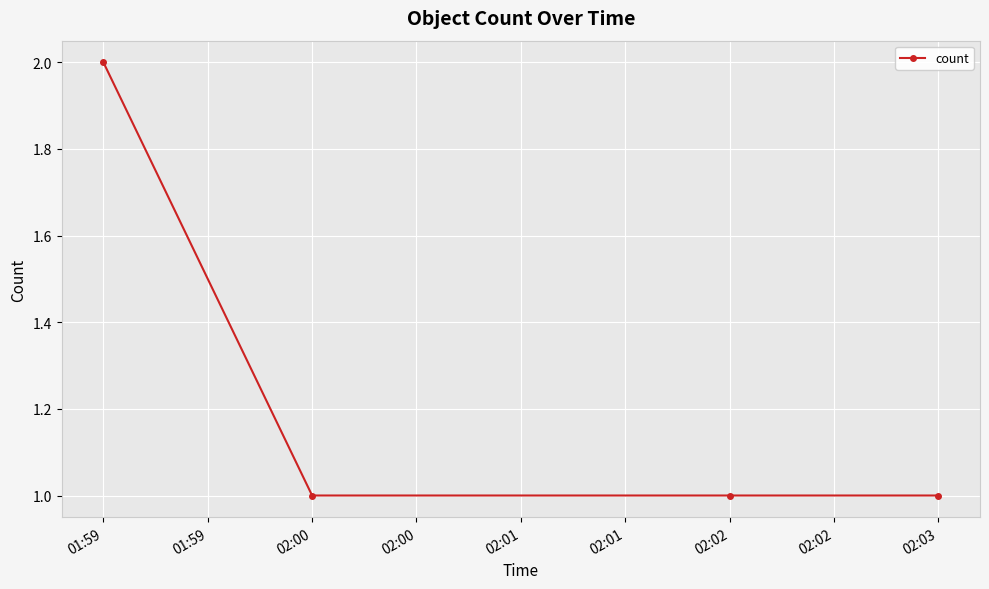

How many series are shown in this chart?

1